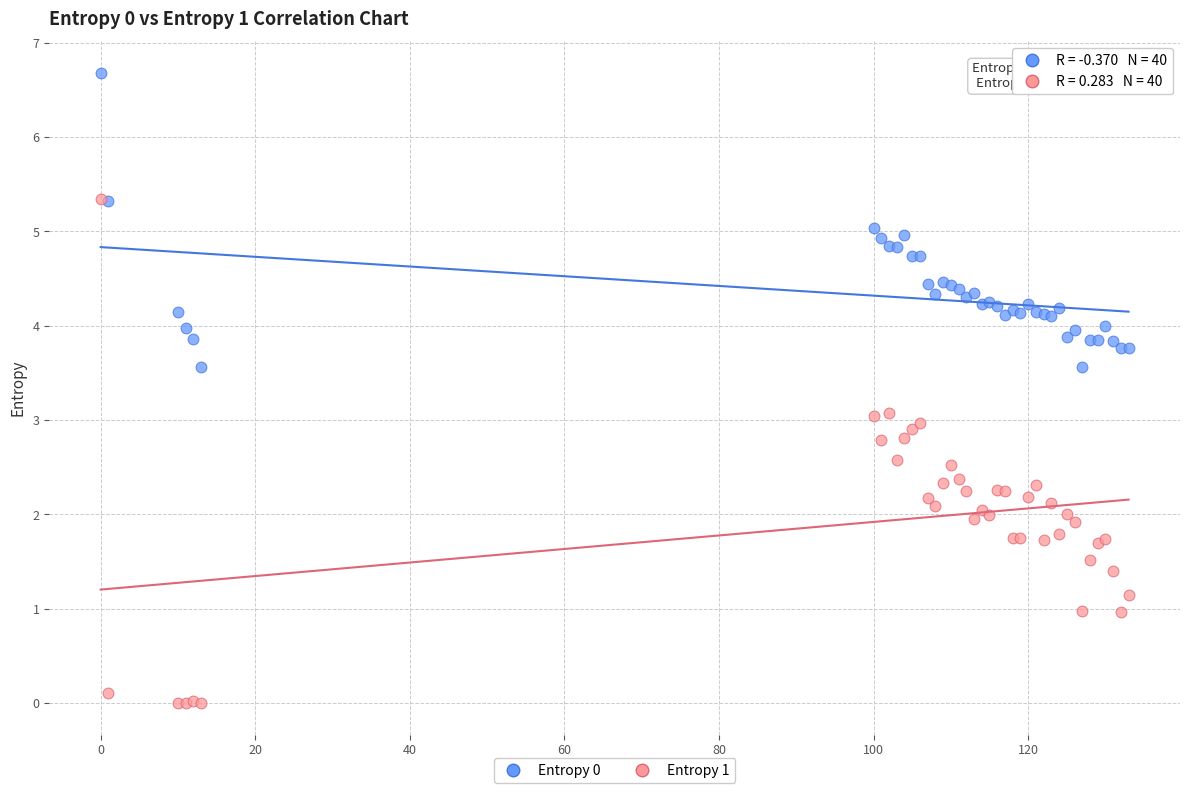

Which series contains the lowest Y value?

Entropy 1